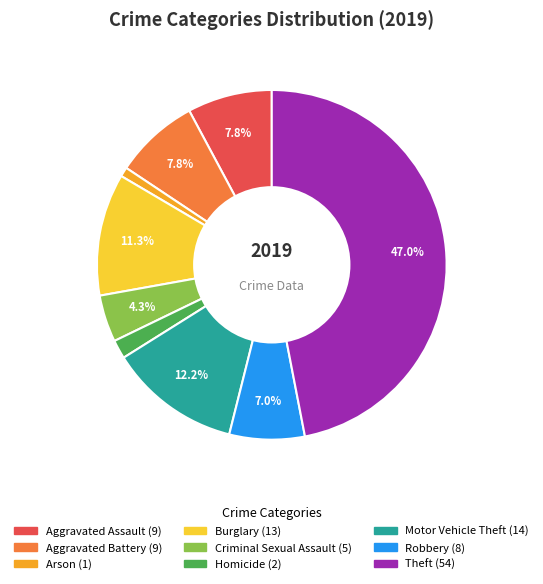

Is there any slice that represents more than half of the pie?

No